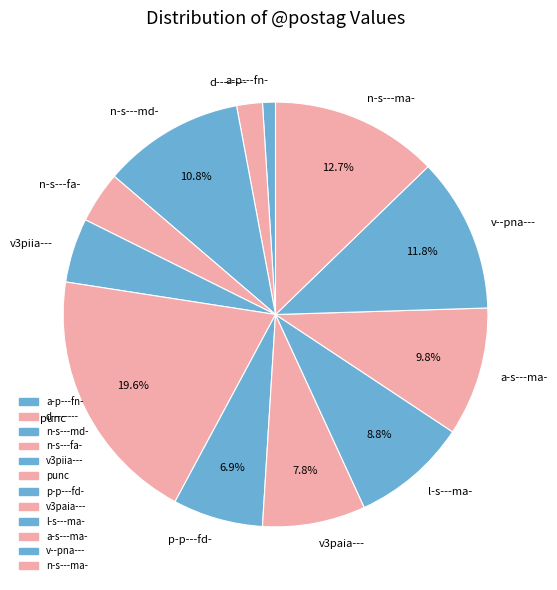

How many segments does this pie chart have?

12